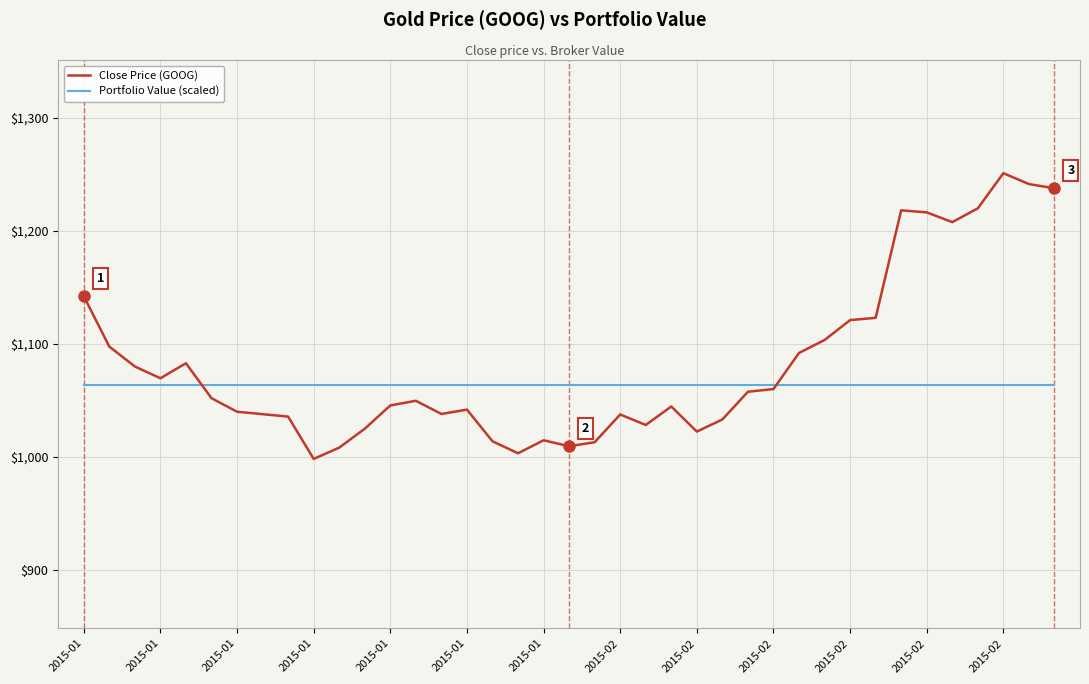

Is this an area chart (filled region under the line)?

No